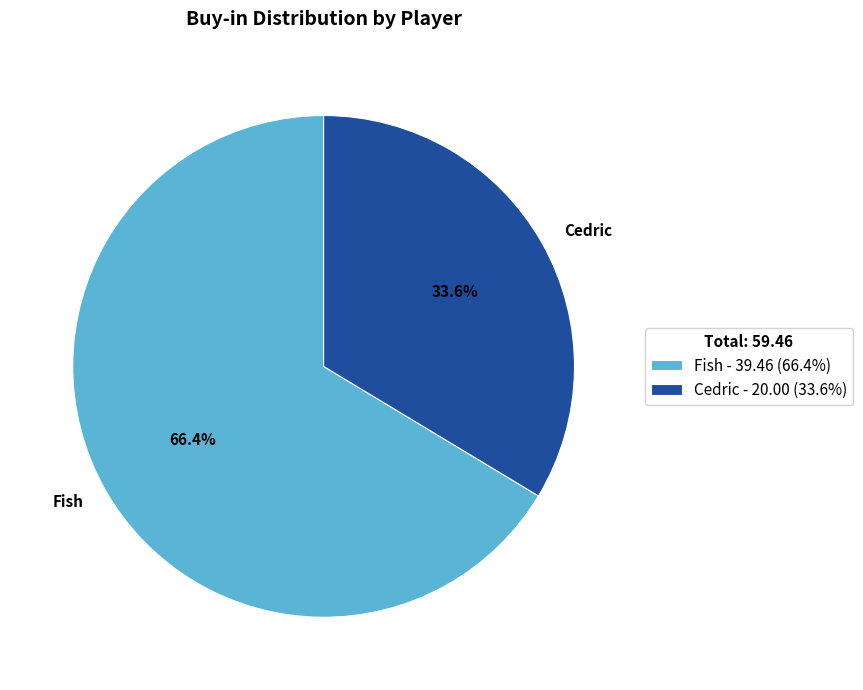

To the nearest percent, what is the average slice percentage?

50%